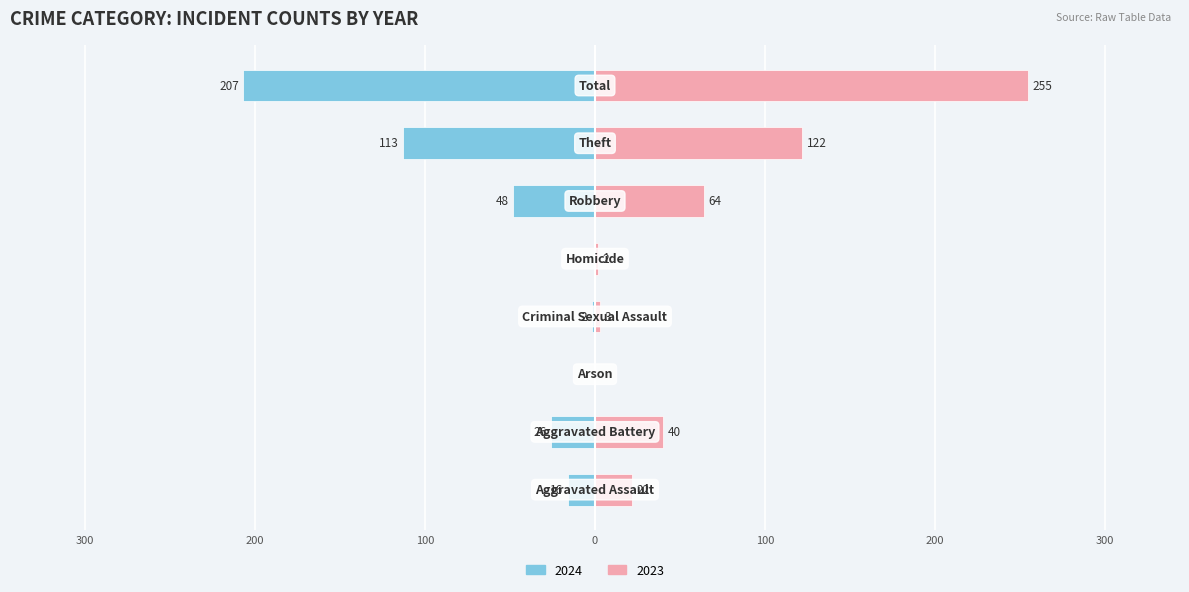

Reading right to left, extract all data points from this chart.

2024: -207	-113	-48	0	-2	0	-26	-16
2023: 255	122	64	2	3	0	40	22